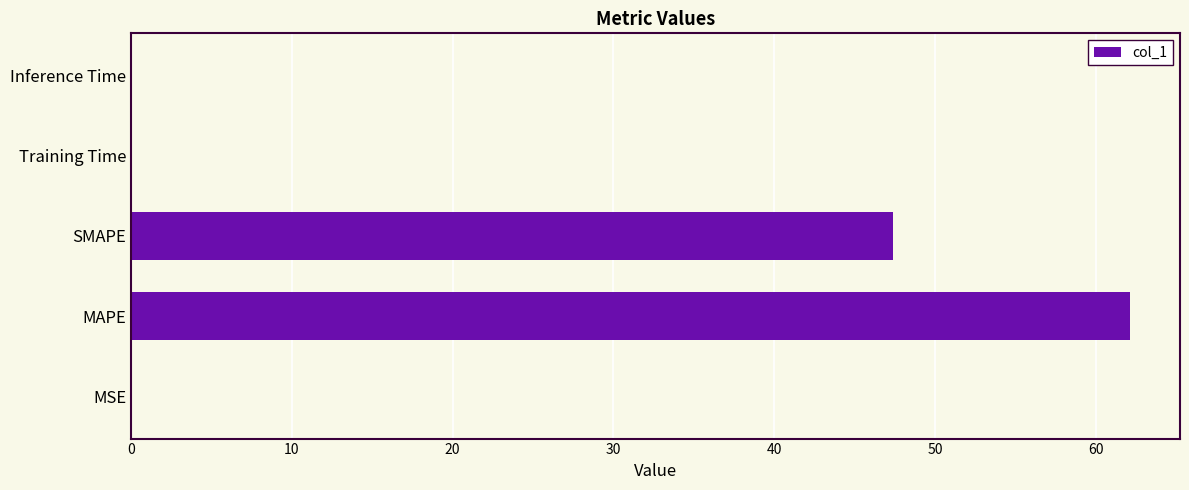

Is it true that the value at MAPE is 93.5?

False